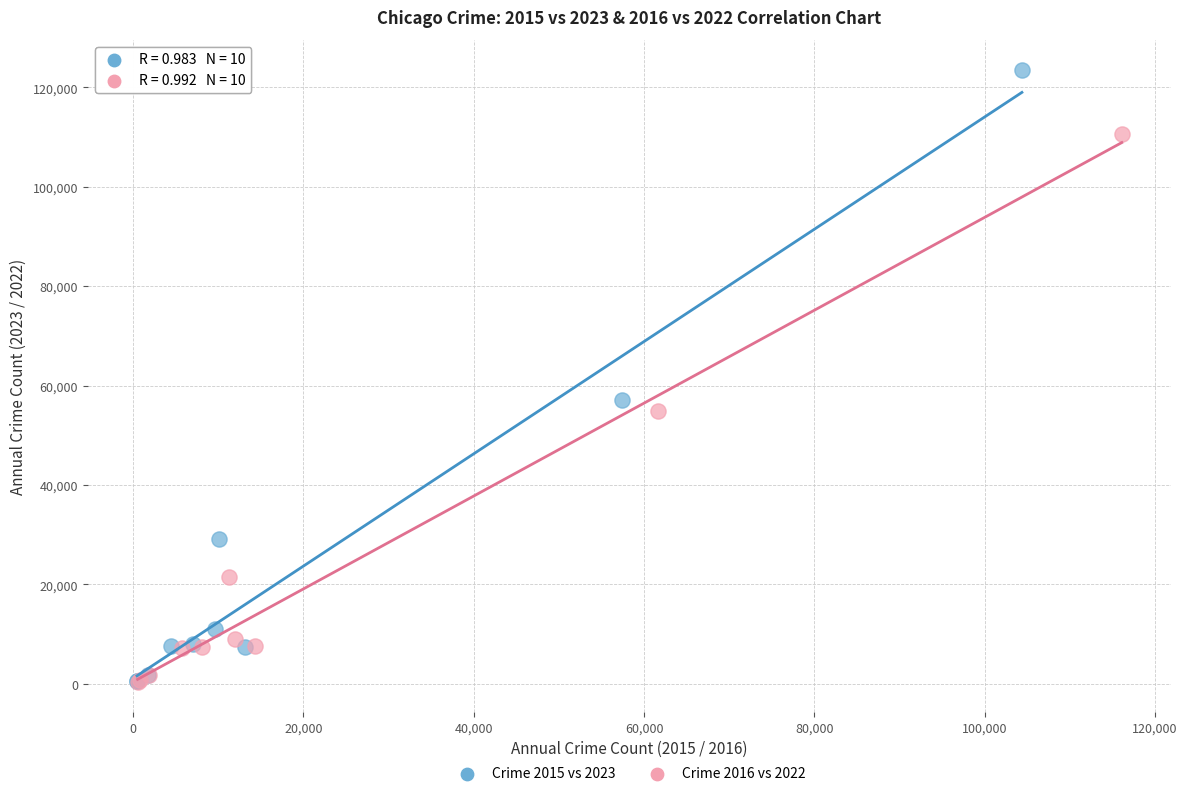

Which series has the largest Y range (max minus min)?

Crime 2015 vs 2023